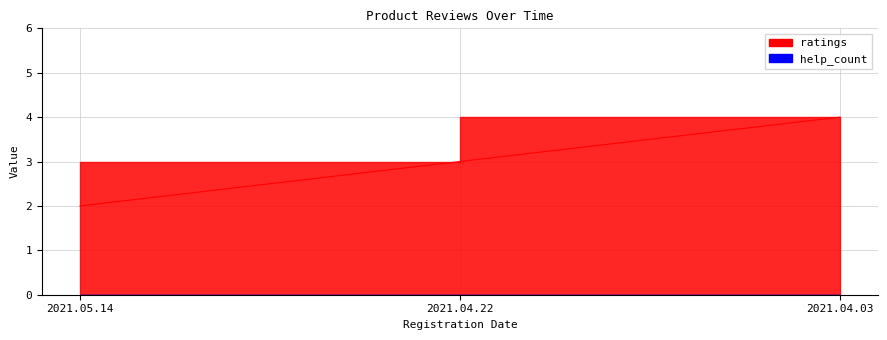

Count the number of categories in the chart.

3